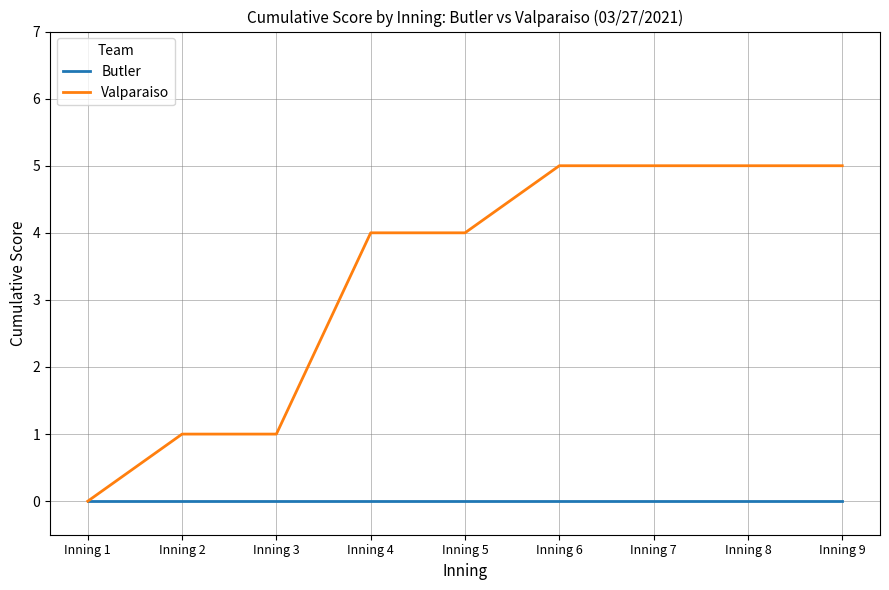

Rank the series by their average value, from lowest to highest.

Butler, Valparaiso